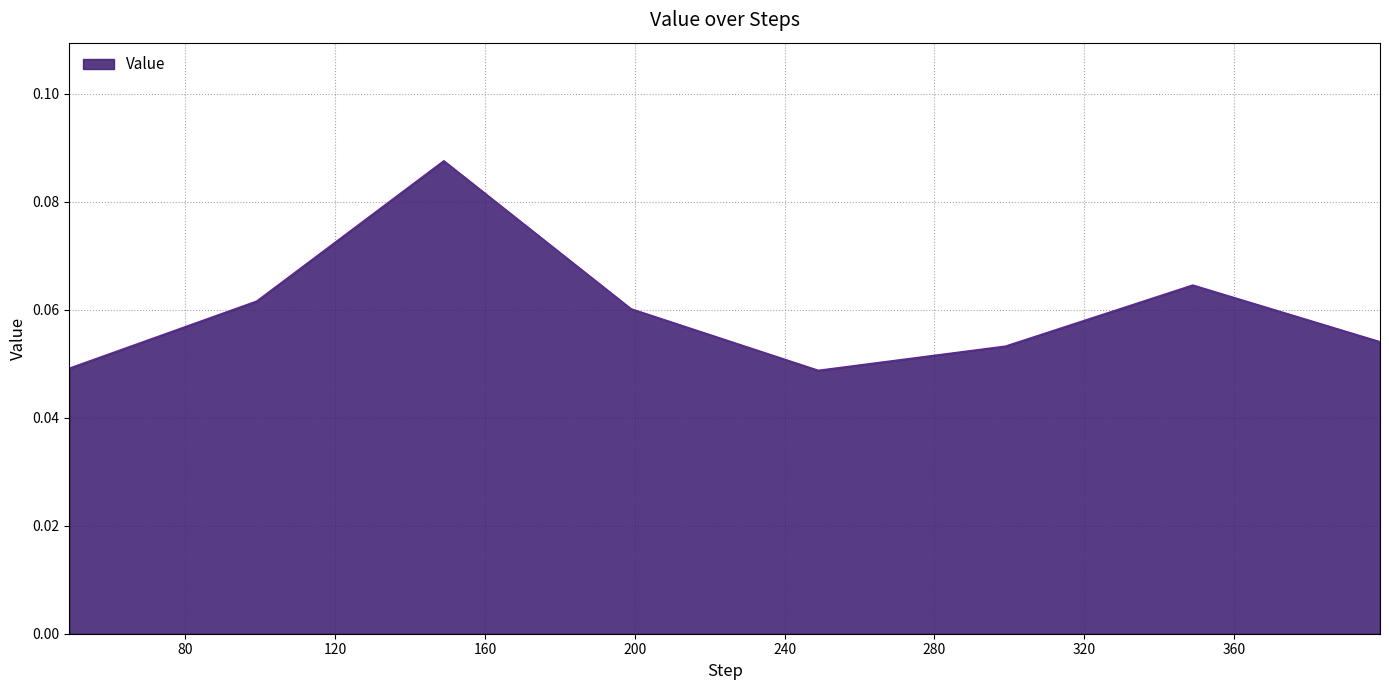

How many values are between 0 and 1?

8